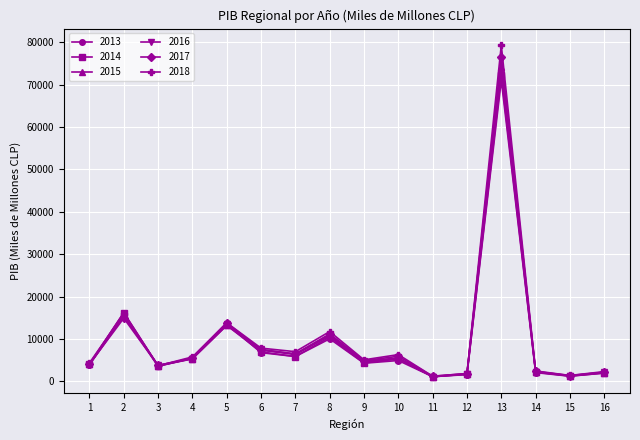

True or false: 2018 has more than 1 points higher than both neighbors.

True